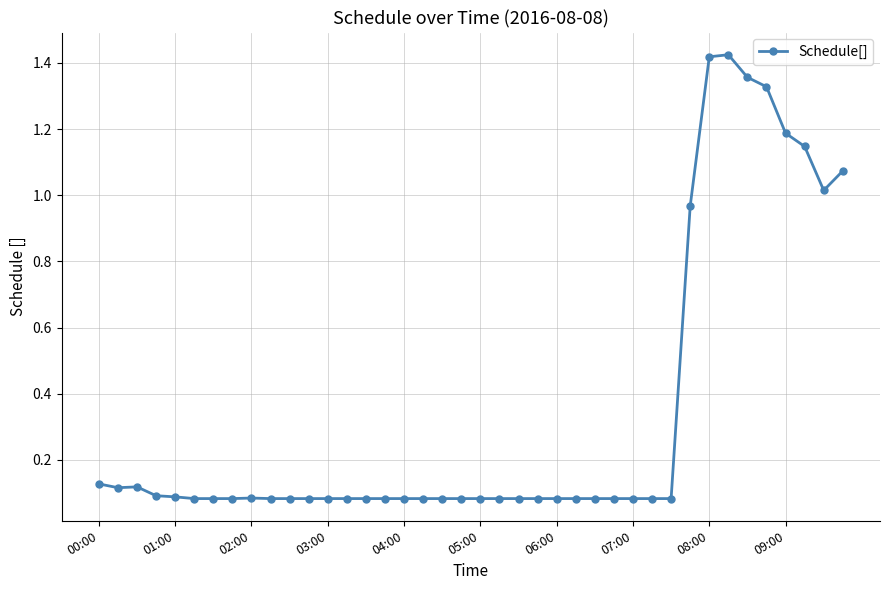

What is the average value?

0.3